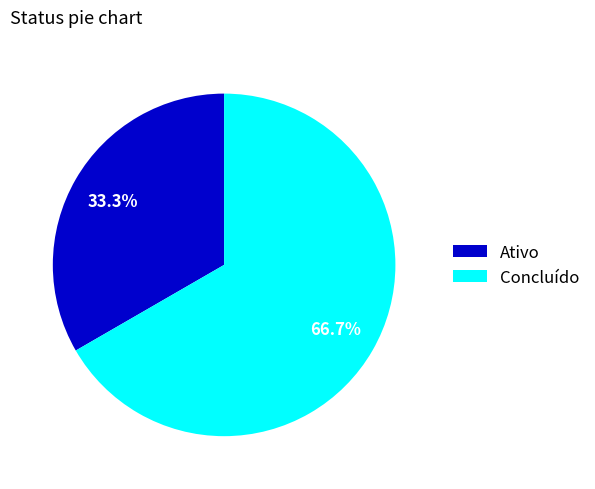

What is the total percentage of Concluído and Ativo?

100.0%